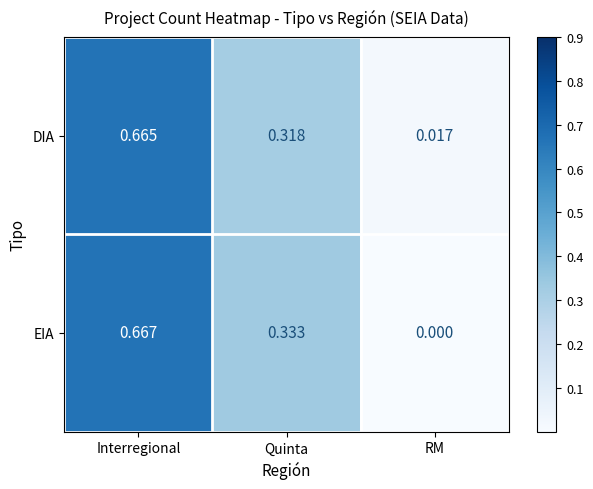

Rank the series by their maximum value, from lowest to highest.

DIA, EIA